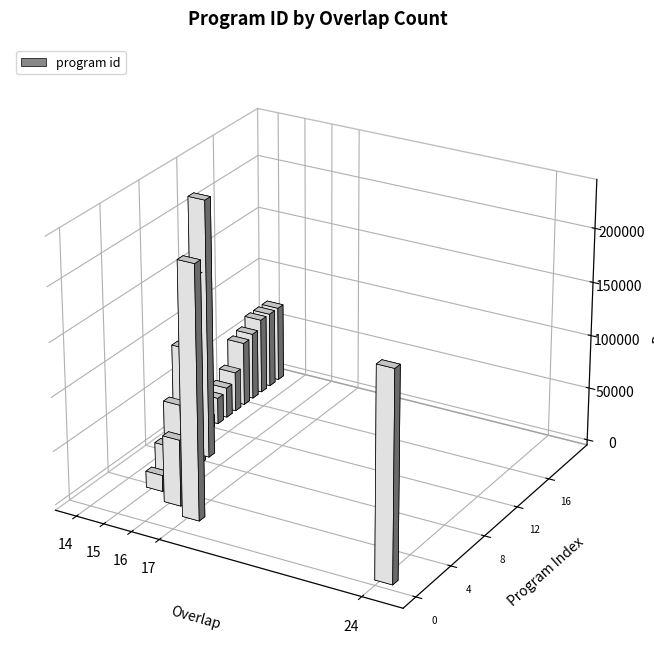

What is the value of the 16th bar from the left?

31